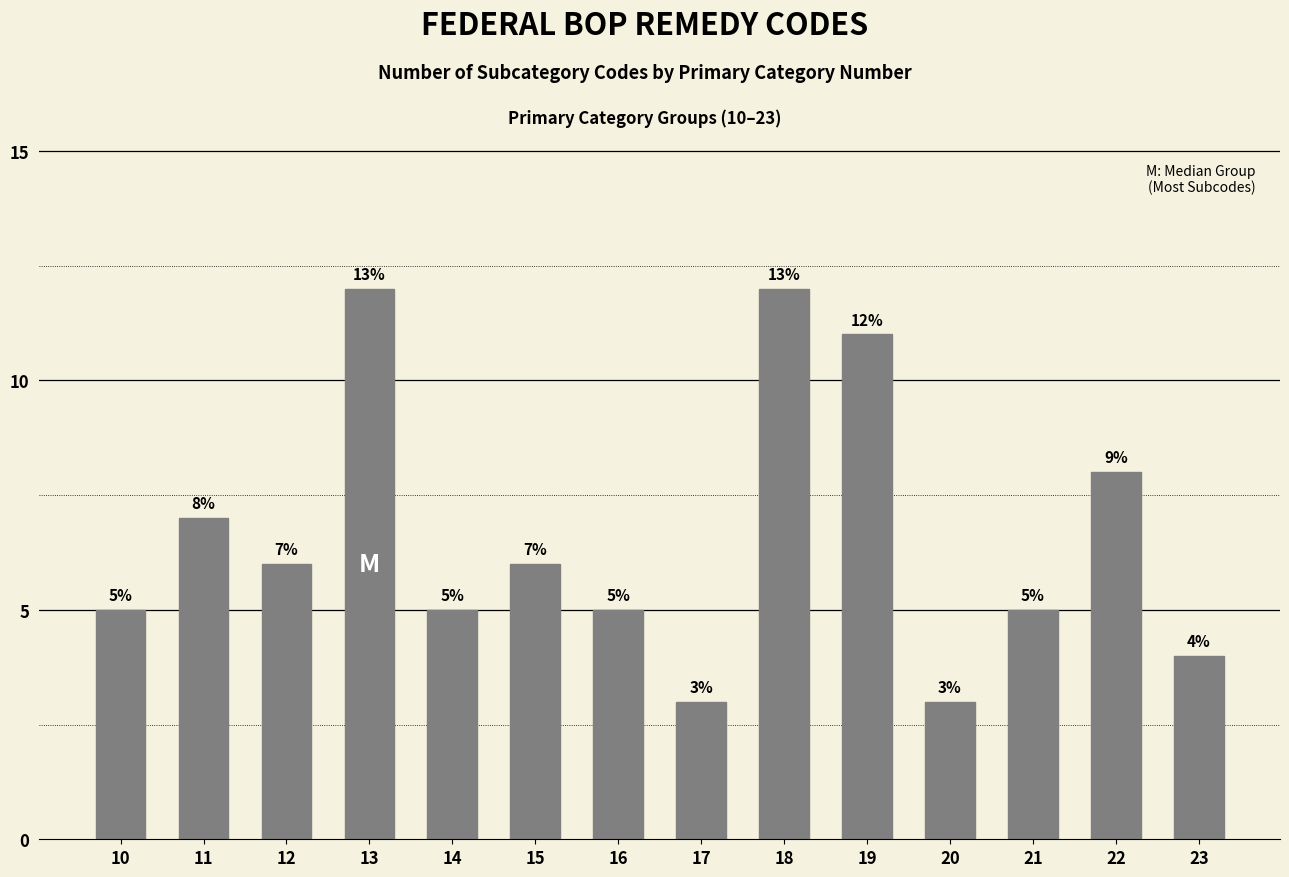

Approximately how many times larger is the value at 13 compared to 18?

1.0